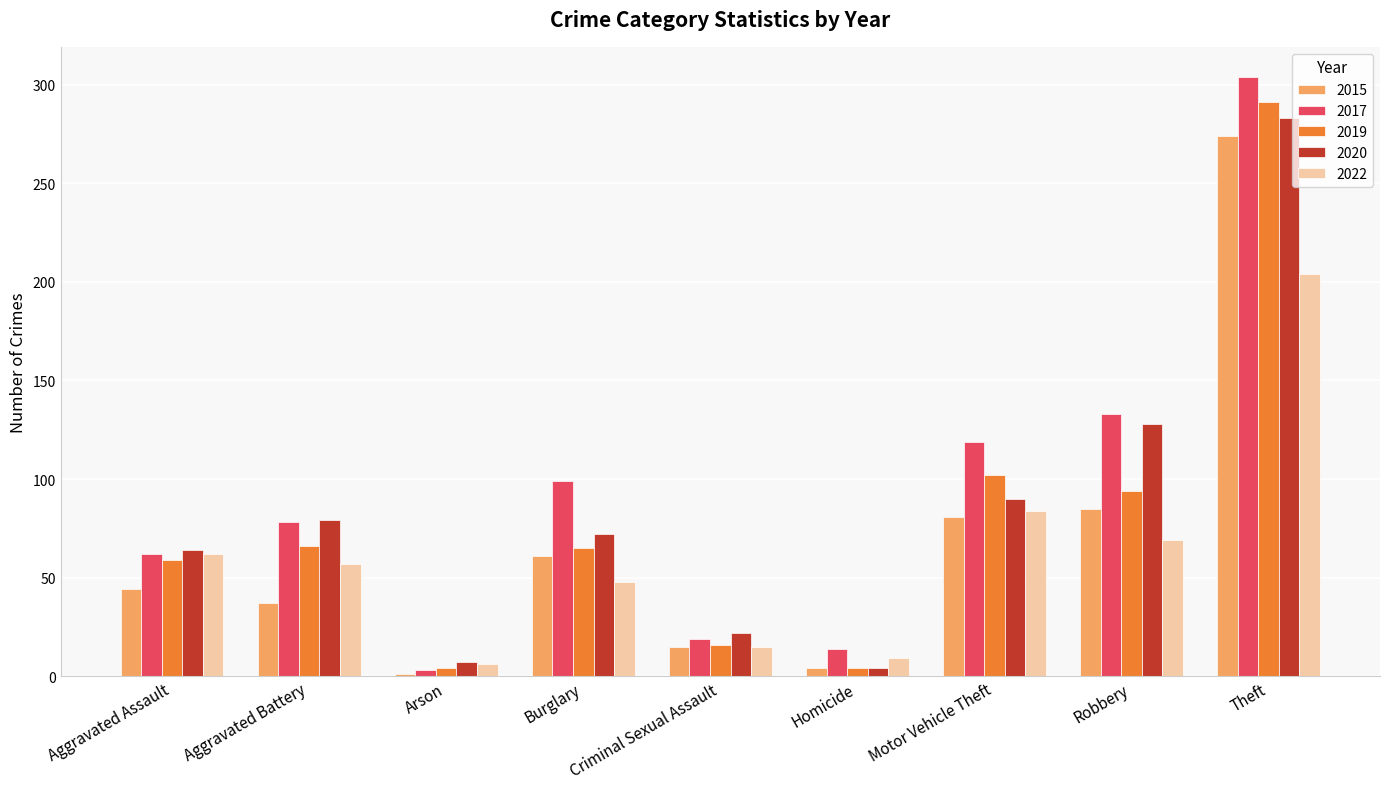

How many data points does each series have?

9